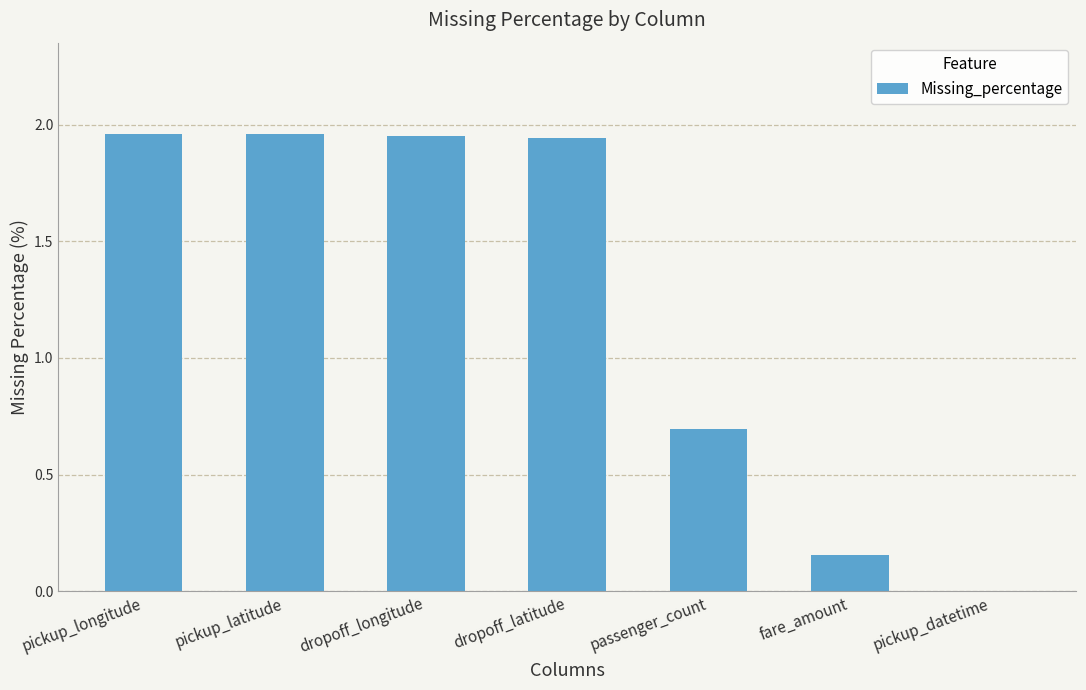

How many series are shown in this chart?

1